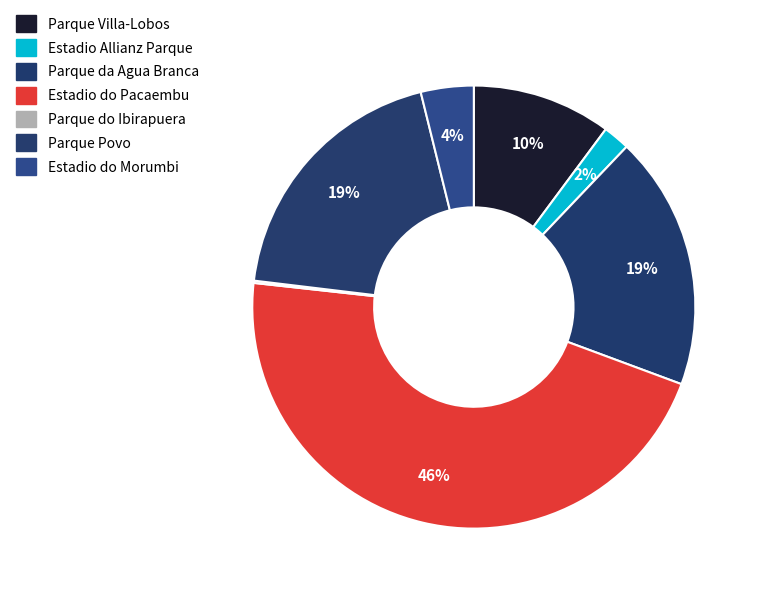

Do Estadio do Pacaembu and Parque Povo together represent more than half of the pie?

Yes